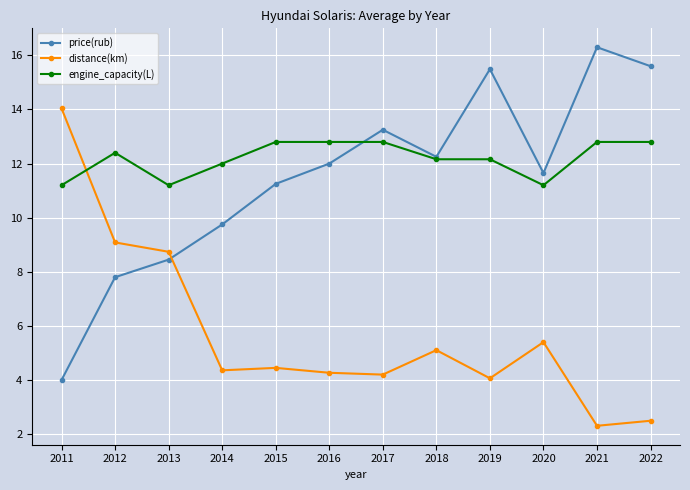

Which category has the lowest value across all series?

2021